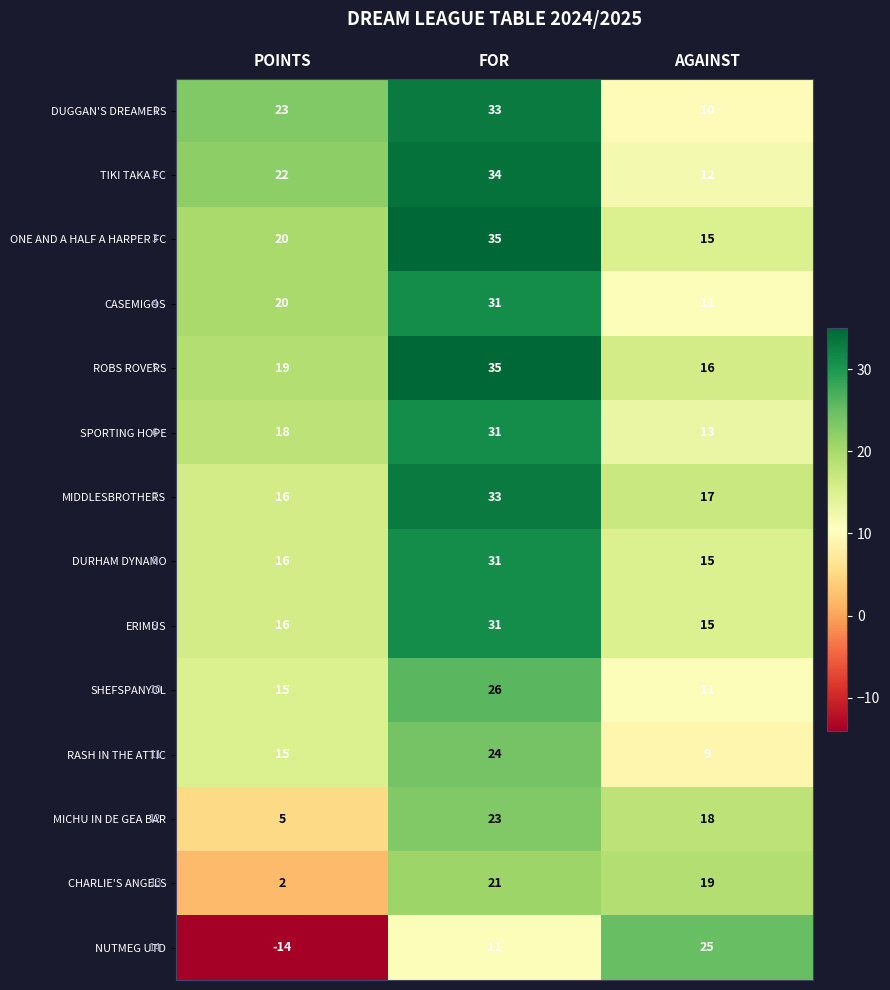

Is it true that MICHU IN DE GEA BAR equals 23 at FOR?

True